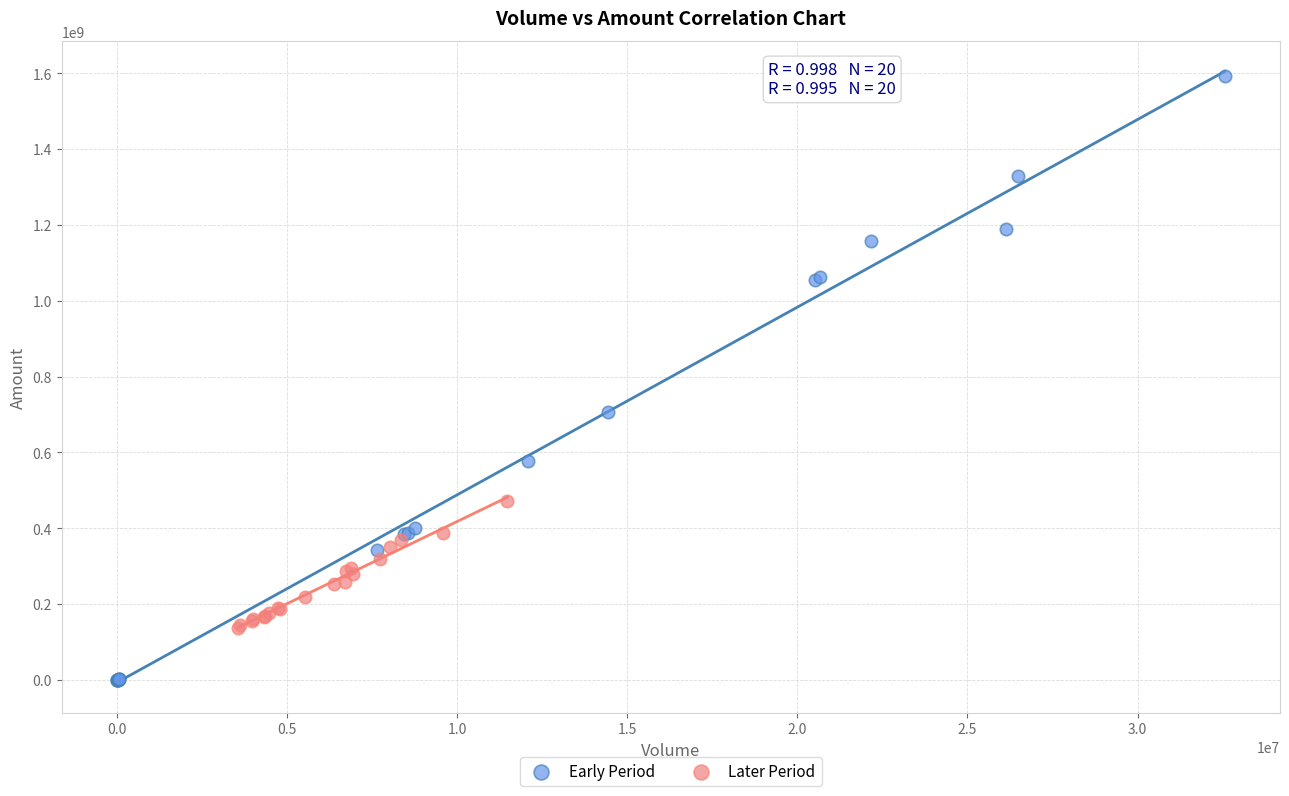

Which series has the largest Y range (max minus min)?

Early Period